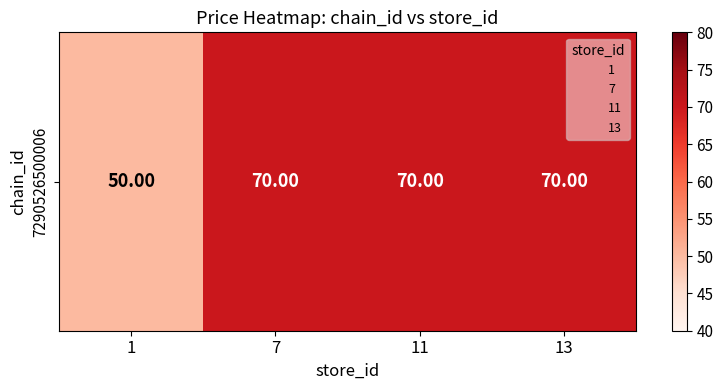

Is it true that the value at 7 is 27?

False